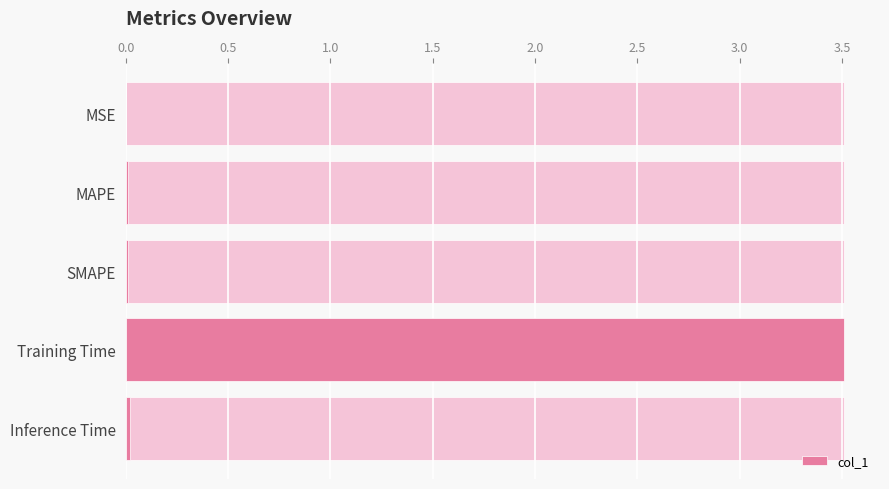

Count the number of categories in the chart.

5